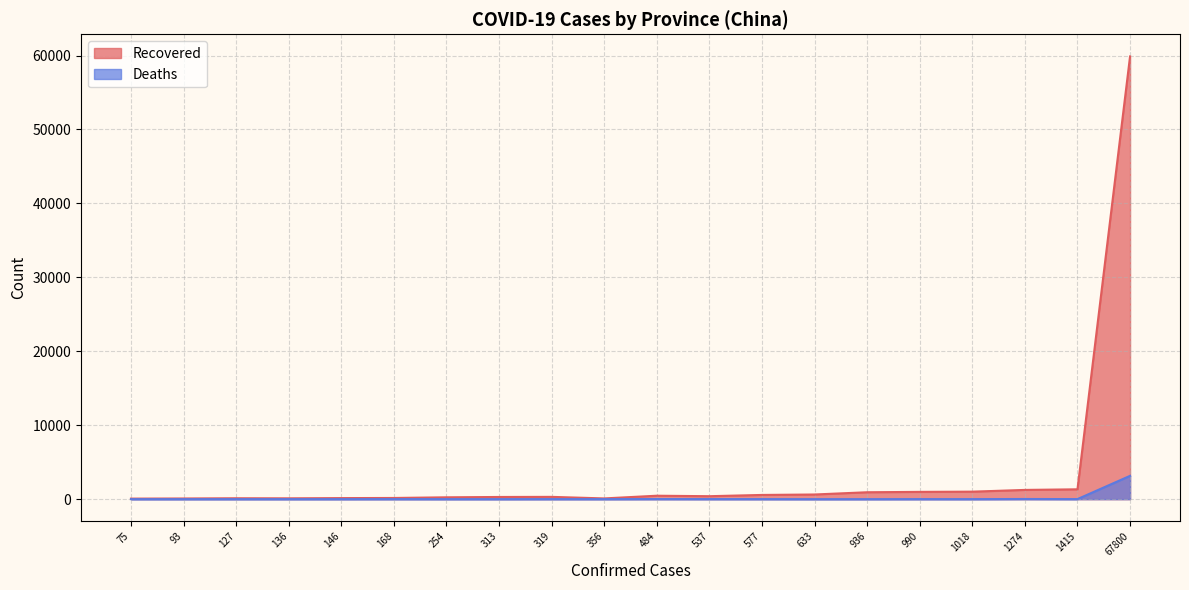

True or false: Deaths has more than 2 interior local peaks.

True